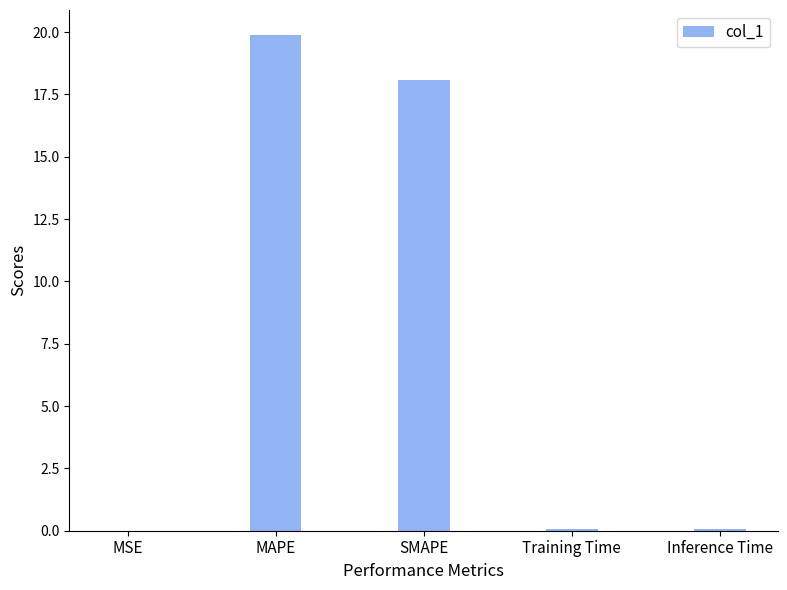

What is the sum of all values?

38.1